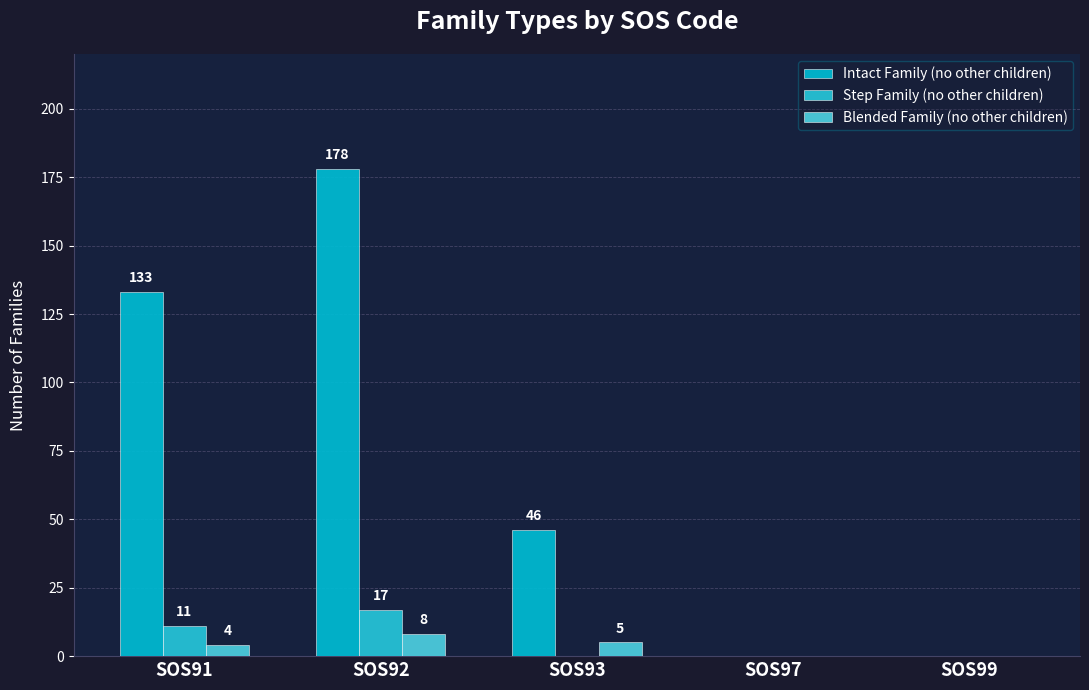

What is the difference between the second highest and minimum values in the Step Family (no other children) series?

11